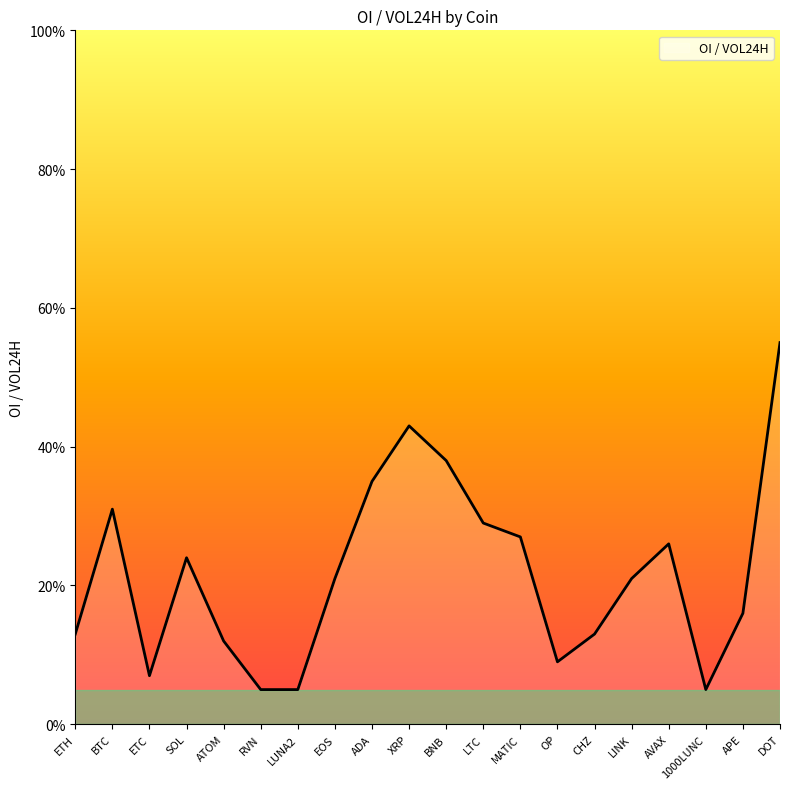

Reading right to left, list all the values displayed in this chart.

0.6	0.2	0.1	0.3	0.2	0.1	0.1	0.3	0.3	0.4	0.4	0.3	0.2	0.1	0.1	0.1	0.2	0.1	0.3	0.1